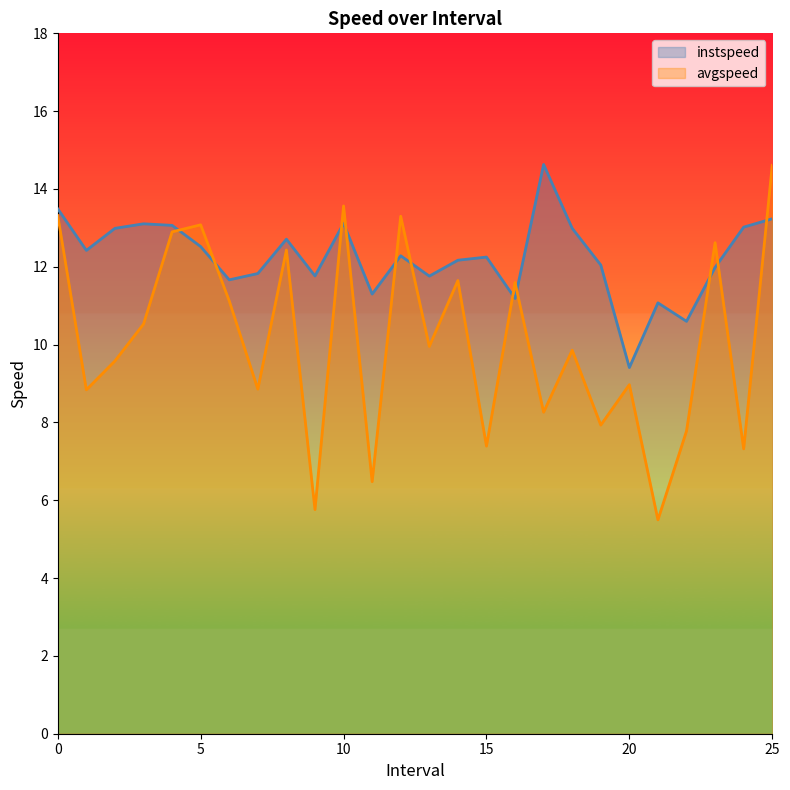

Does the chart display data point markers on the line(s)?

No